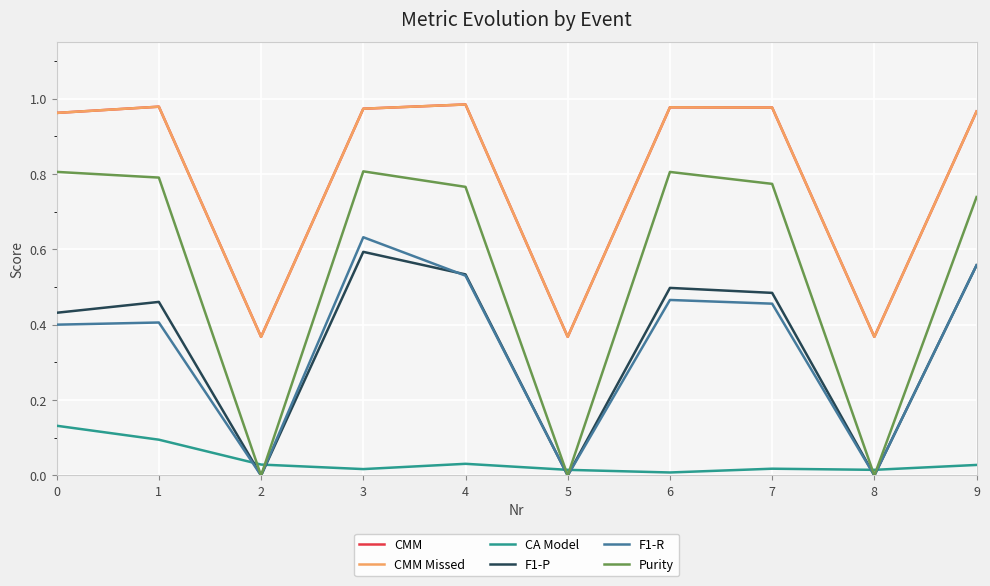

Rank the series by their maximum value, from highest to lowest.

CMM, CMM Missed, Purity, F1-R, F1-P, CA Model